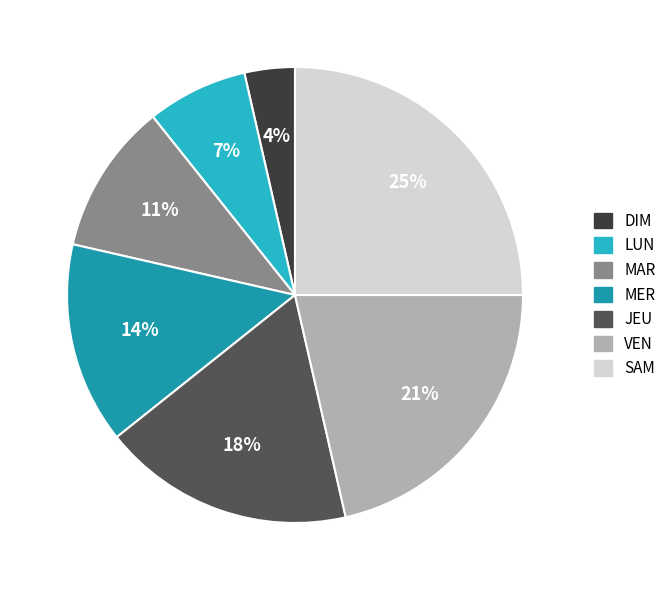

To the nearest percent, what is the difference between the largest and smallest slice percentages?

21%